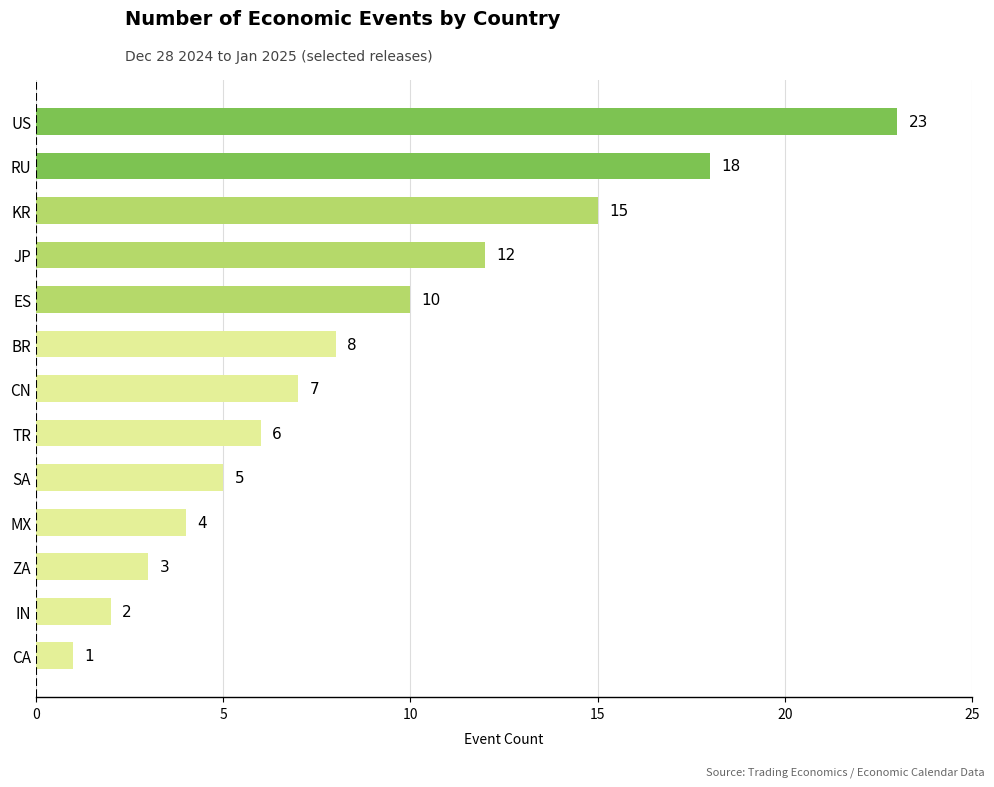

The chart shows a value of 2 at IN. True or false?

True